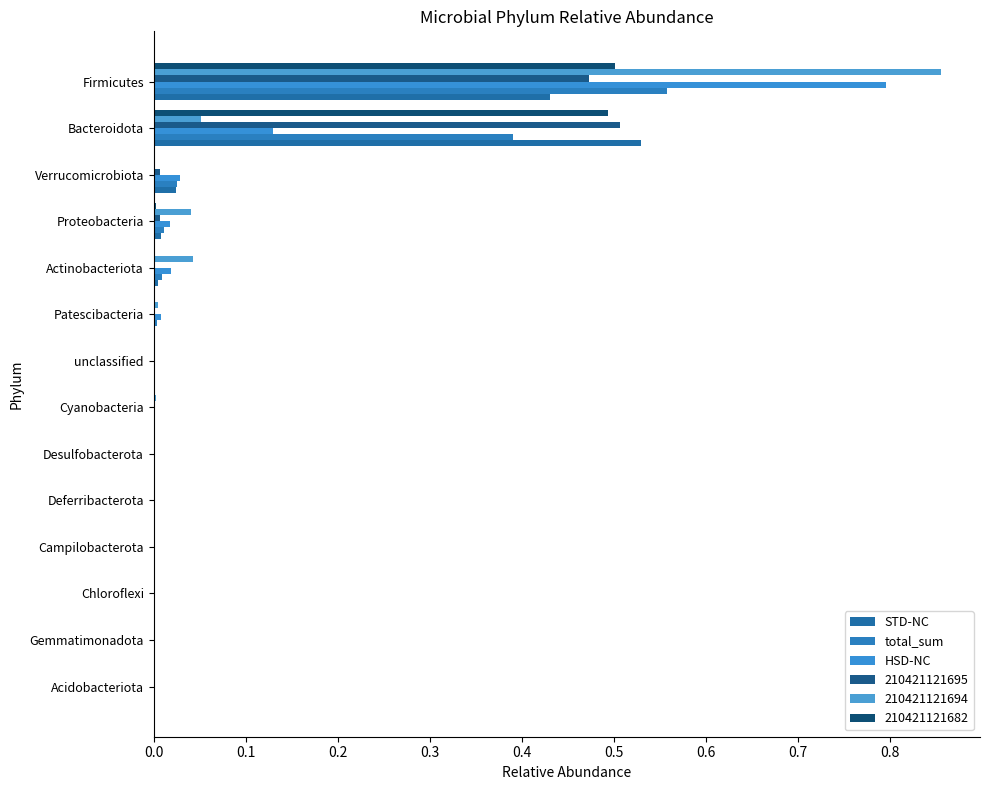

How many series are shown in this chart?

6